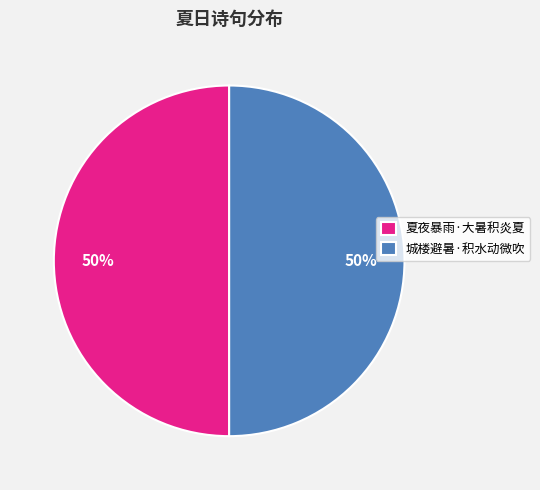

What is the ratio of the value at 夏夜暴雨·大暑积炎夏 to the value at 城楼避暑·积水动微吹?

1.0